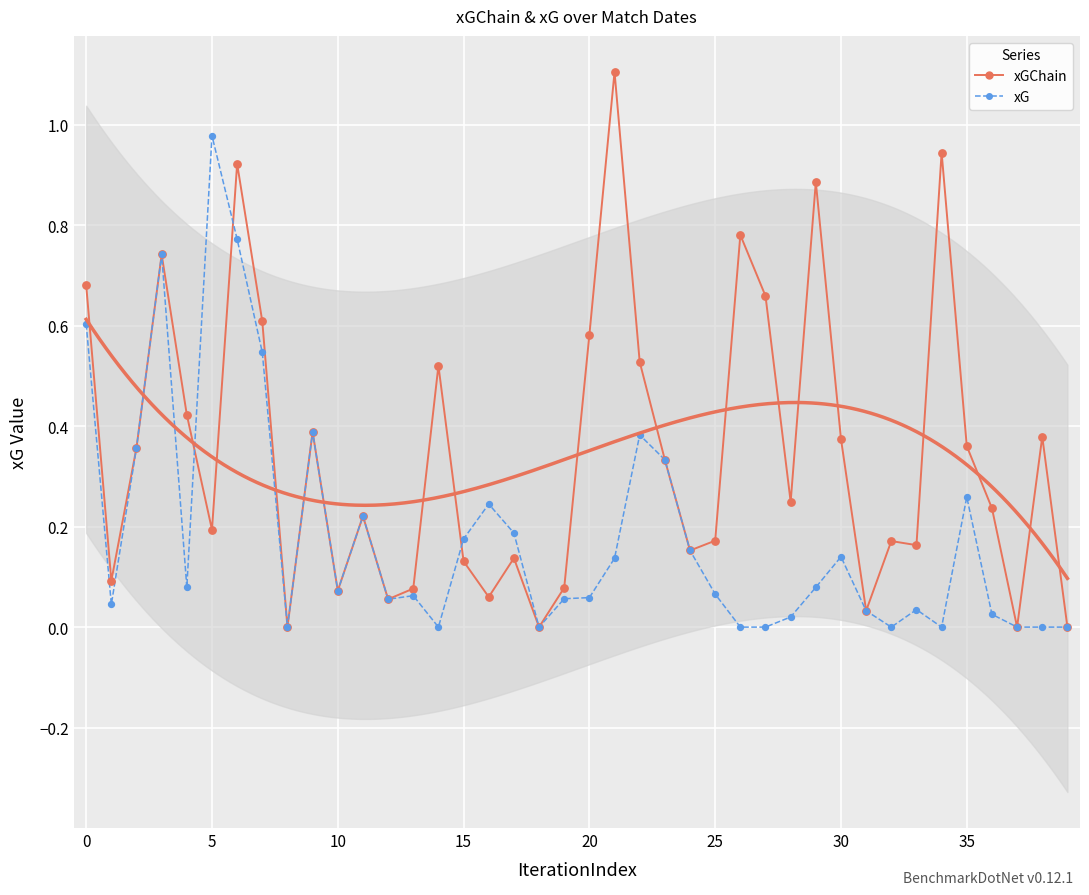

Which series contains the highest Y value?

xGChain